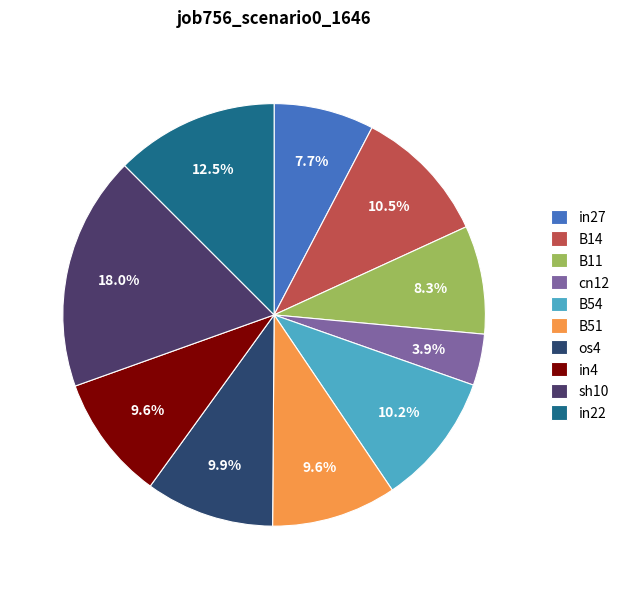

Which slice is the largest?

sh10